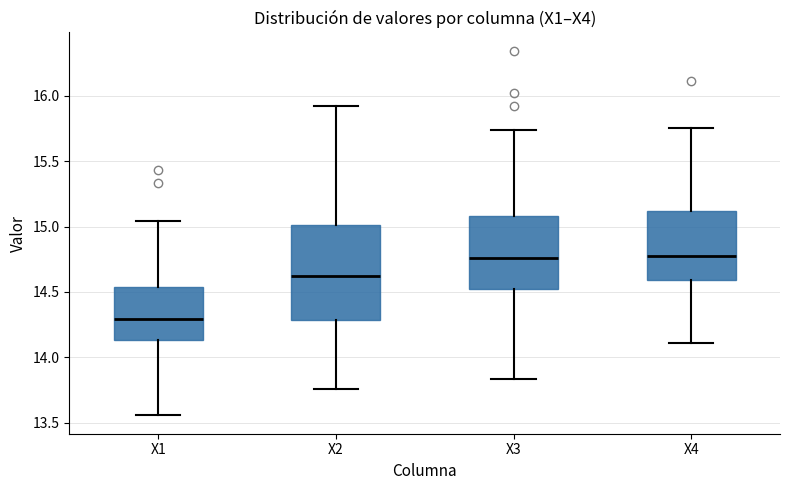

Reading left to right, read every box against the y-axis: the position of its median line, the range the box covers, and the ends of its whiskers. The values are not printed on the chart, so give them approximately, as read against the axis.

X1: median 14.30, box 14.15 to 14.55, whiskers 13.55 to 15.05
X2: median 14.60, box 14.30 to 15.00, whiskers 13.75 to 15.90
X3: median 14.75, box 14.50 to 15.10, whiskers 13.85 to 15.75
X4: median 14.80, box 14.60 to 15.10, whiskers 14.10 to 15.75